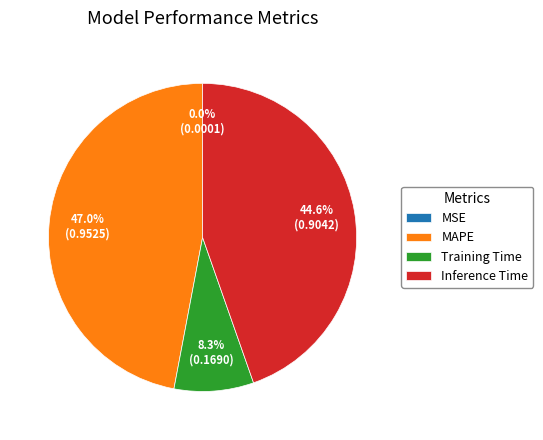

Which slice is the largest?

MAPE